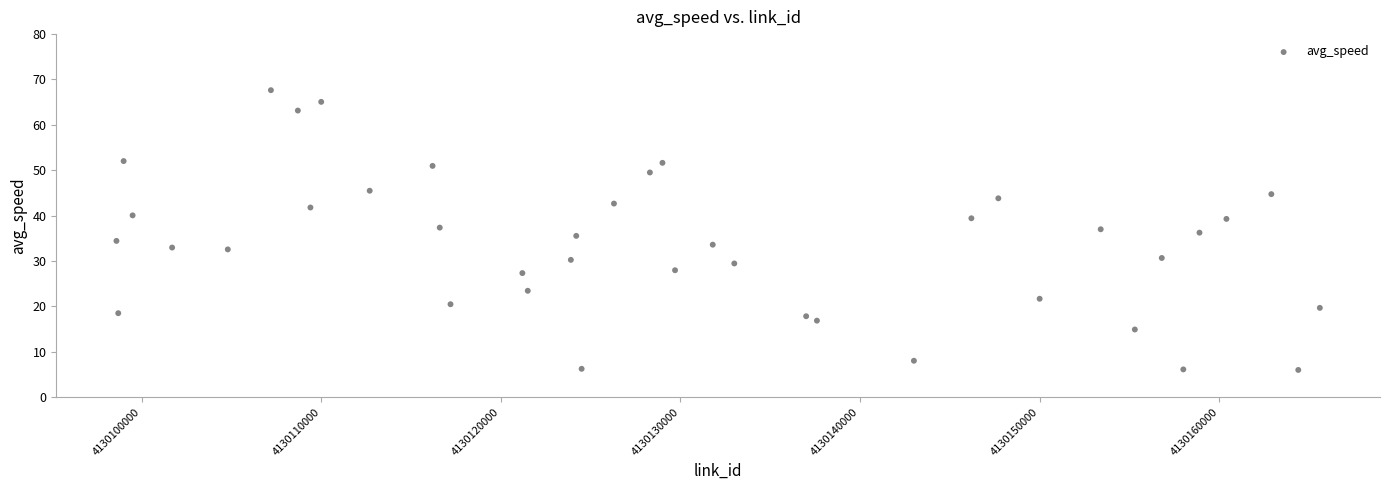

What is the range of Y values (max minus min)?

61.6